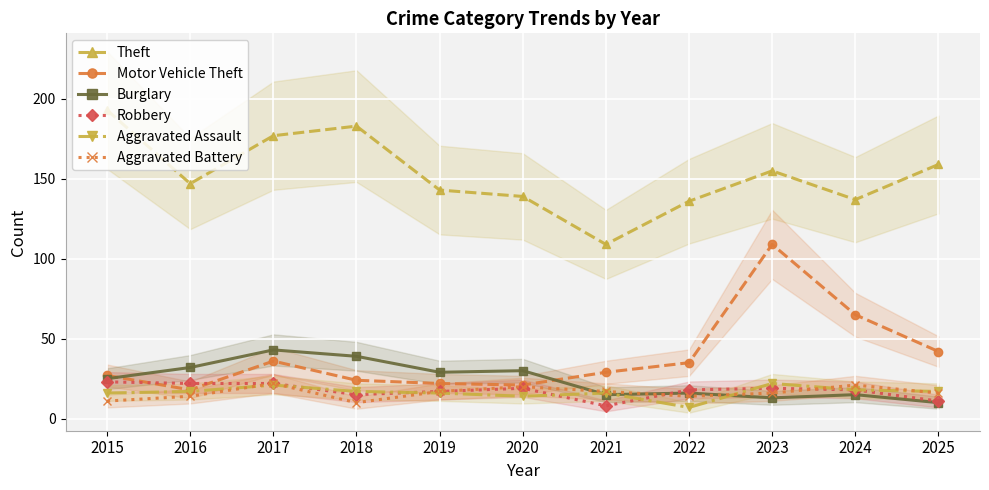

Reading left to right, what are all the values shown in this chart?

Theft: 2015=193	2016=147	2017=177	2018=183	2019=143	2020=139	2021=109	2022=136	2023=155	2024=137	2025=159
Motor Vehicle Theft: 2015=27	2016=18	2017=36	2018=24	2019=22	2020=21	2021=29	2022=35	2023=109	2024=65	2025=42
Burglary: 2015=25	2016=32	2017=43	2018=39	2019=29	2020=30	2021=15	2022=16	2023=13	2024=15	2025=10
Robbery: 2015=23	2016=22	2017=22	2018=15	2019=17	2020=19	2021=8	2022=18	2023=19	2024=18	2025=11
Aggravated Assault: 2015=16	2016=17	2017=21	2018=17	2019=16	2020=14	2021=16	2022=7	2023=22	2024=18	2025=17
Aggravated Battery: 2015=11	2016=14	2017=22	2018=10	2019=17	2020=20	2021=17	2022=14	2023=16	2024=21	2025=16